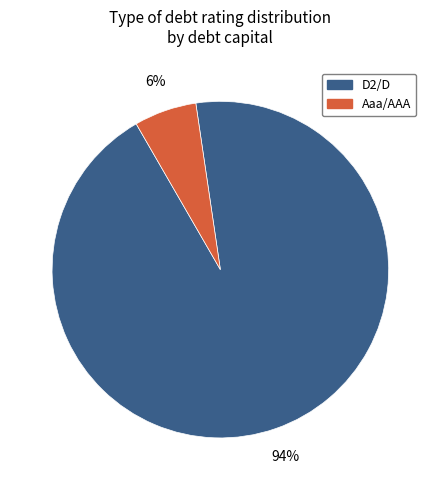

How many segments does this pie chart have?

2